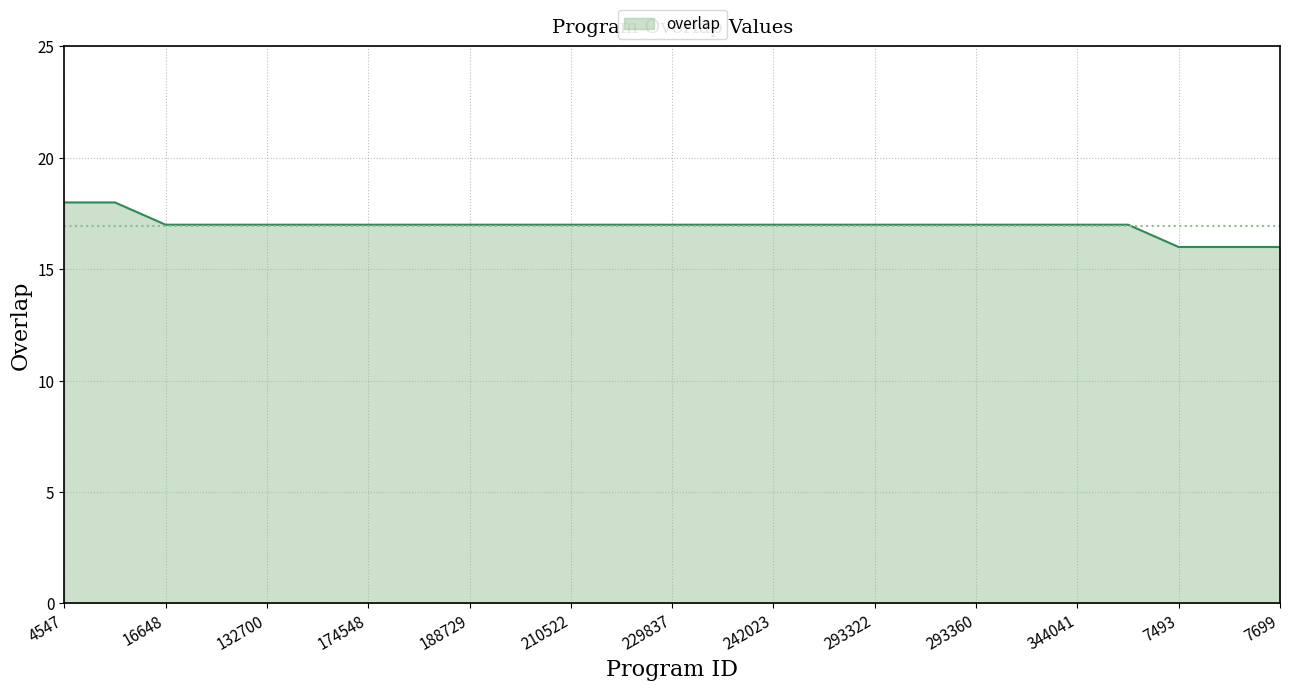

What is the maximum value shown in the chart?

18